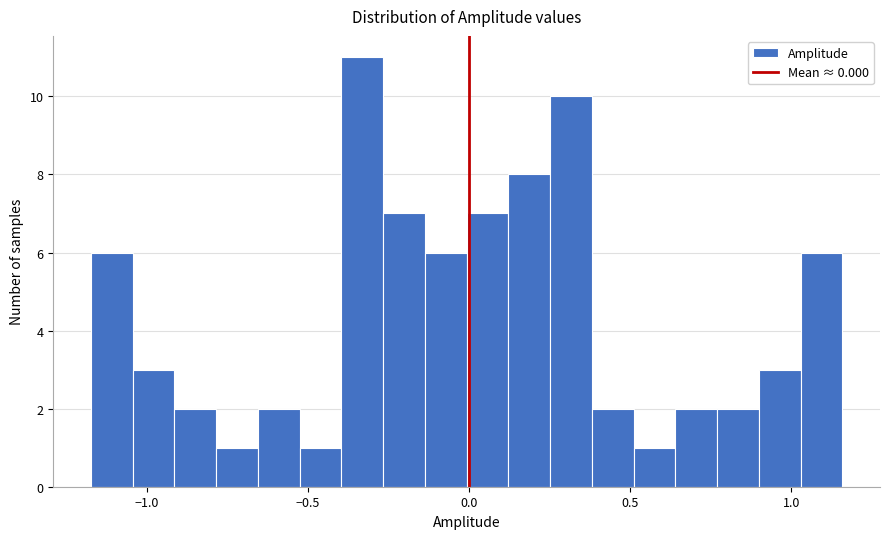

Read against the x-axis, roughly where is the centre of the tallest bar?

-0.35